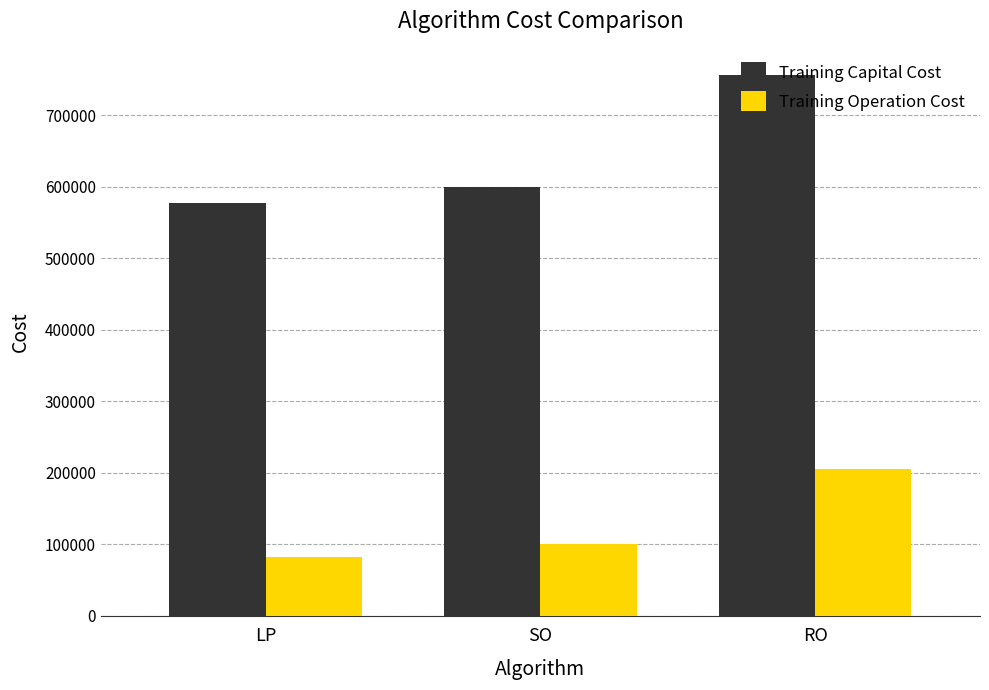

What position from the right is RO?

1